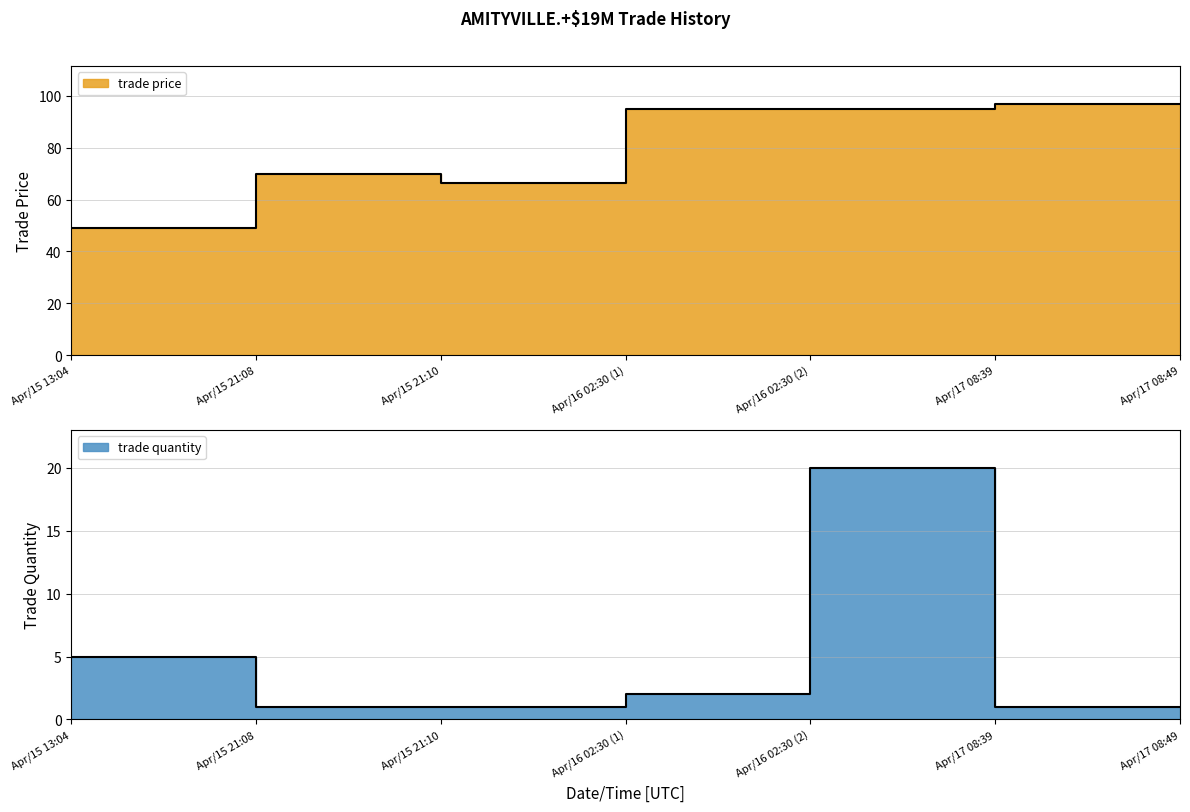

At which label does trade quantity reach its minimum?

Apr/15 21:08